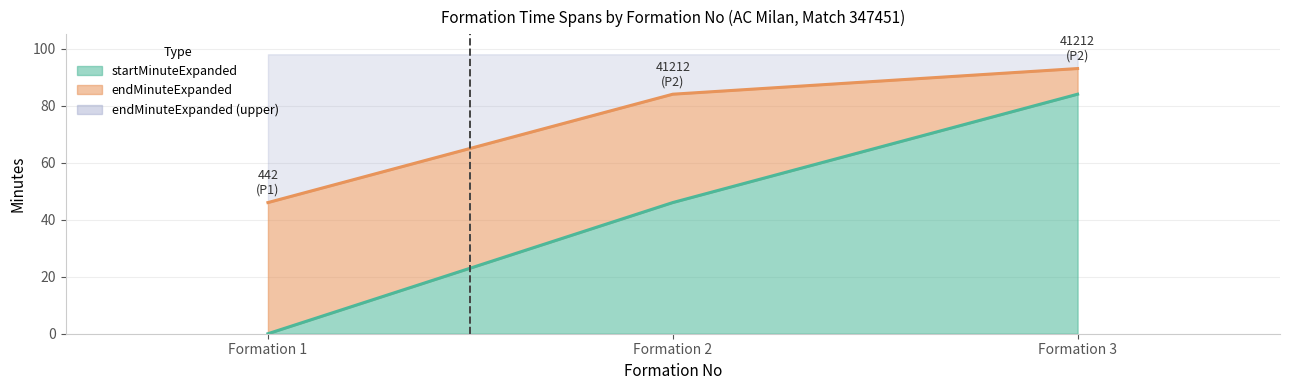

Reading left to right, extract all data points from this chart.

startMinuteExpanded (line): Formation 1=0	Formation 2=46	Formation 3=84
endMinuteExpanded (line): Formation 1=46	Formation 2=84	Formation 3=93